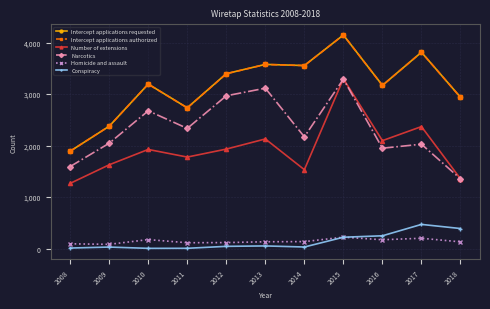

Which category has the highest value in the Number of extensions series?

2015